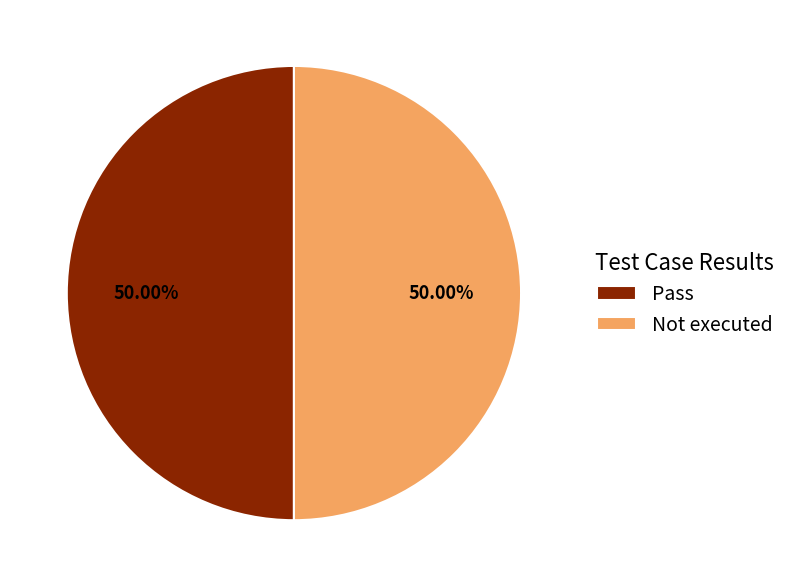

What is the ratio of the value at Not executed to the value at Pass?

1.0